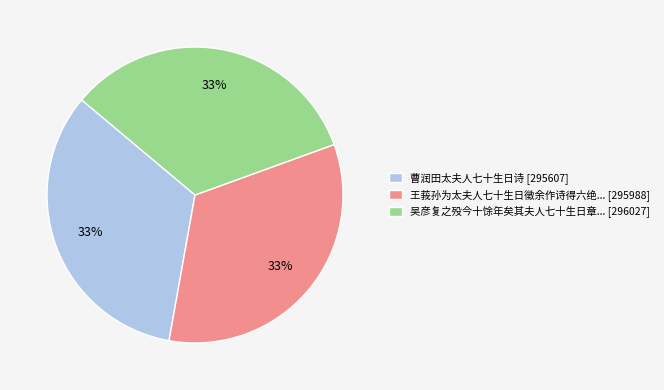

To the nearest percent, what is the combined percentage of 吴彦复之殁今十馀年矣其夫人七十生日章... [296027] and 曹润田太夫人七十生日诗 [295607]?

67%